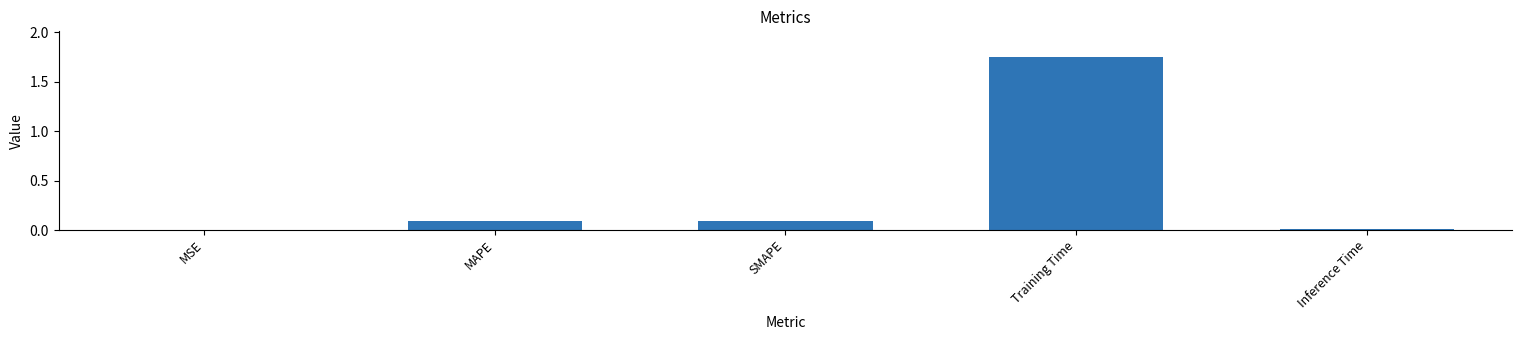

Which label corresponds to the largest value in the chart?

Training Time